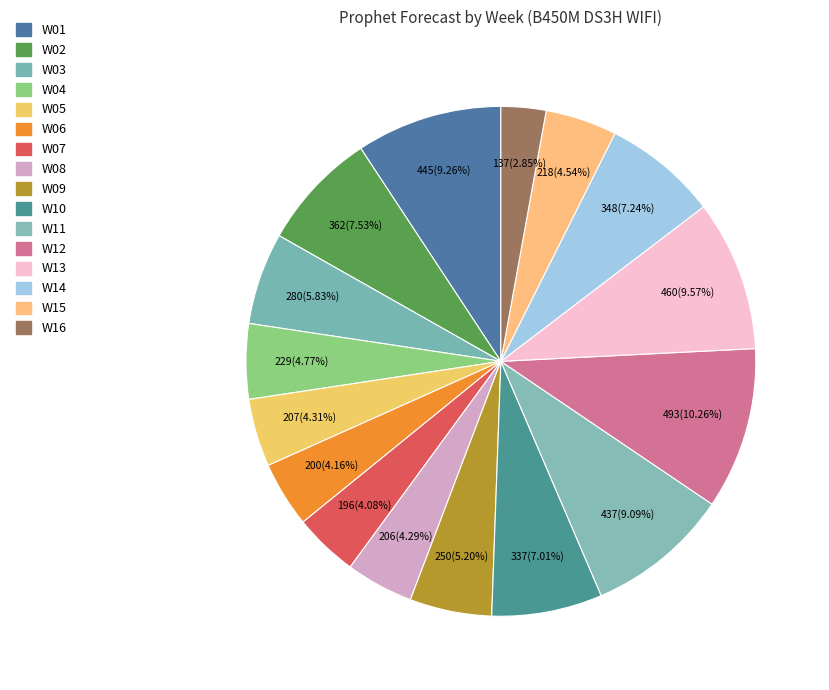

Approximately how many times larger is the value at W15 compared to W09?

0.9